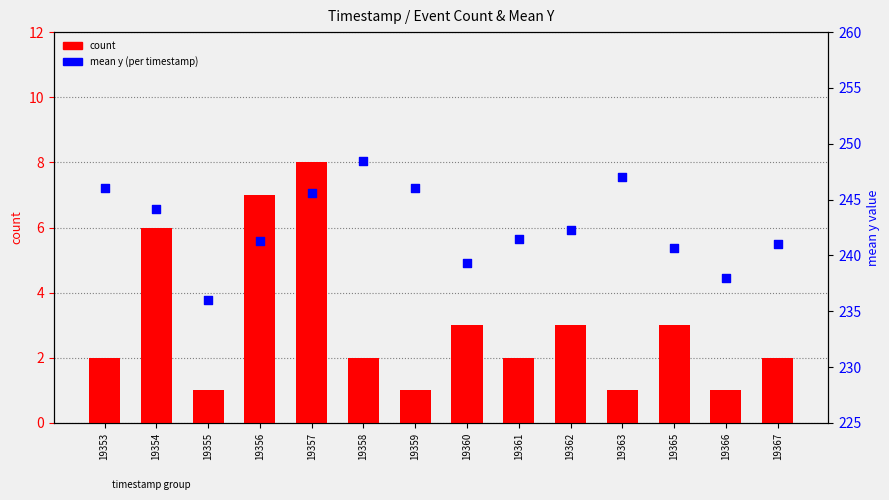

What is the total value across all series at 19357?

253.6